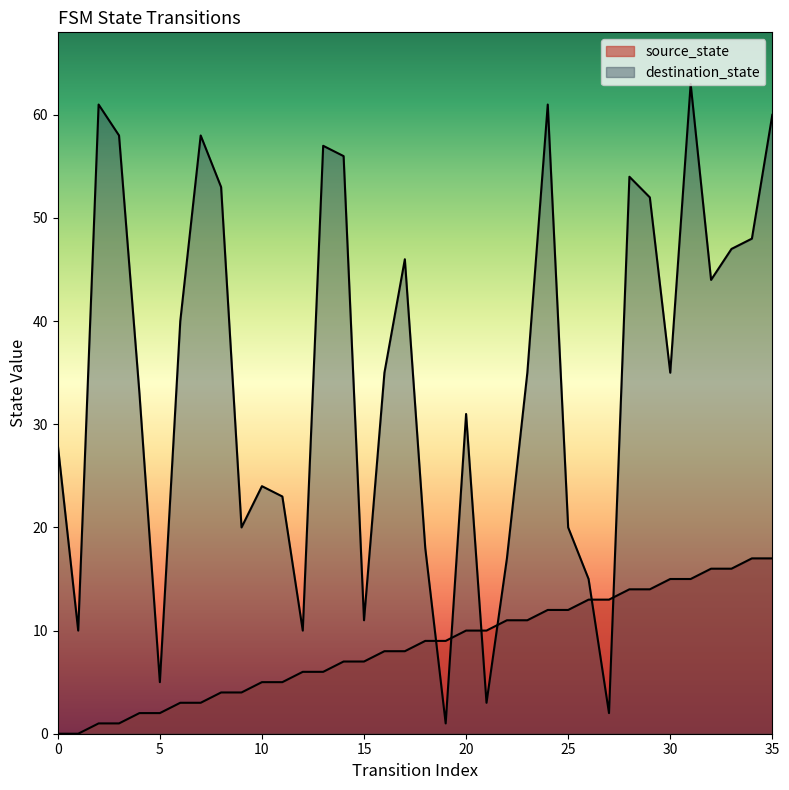

Which label corresponds to the largest value in the chart?

31